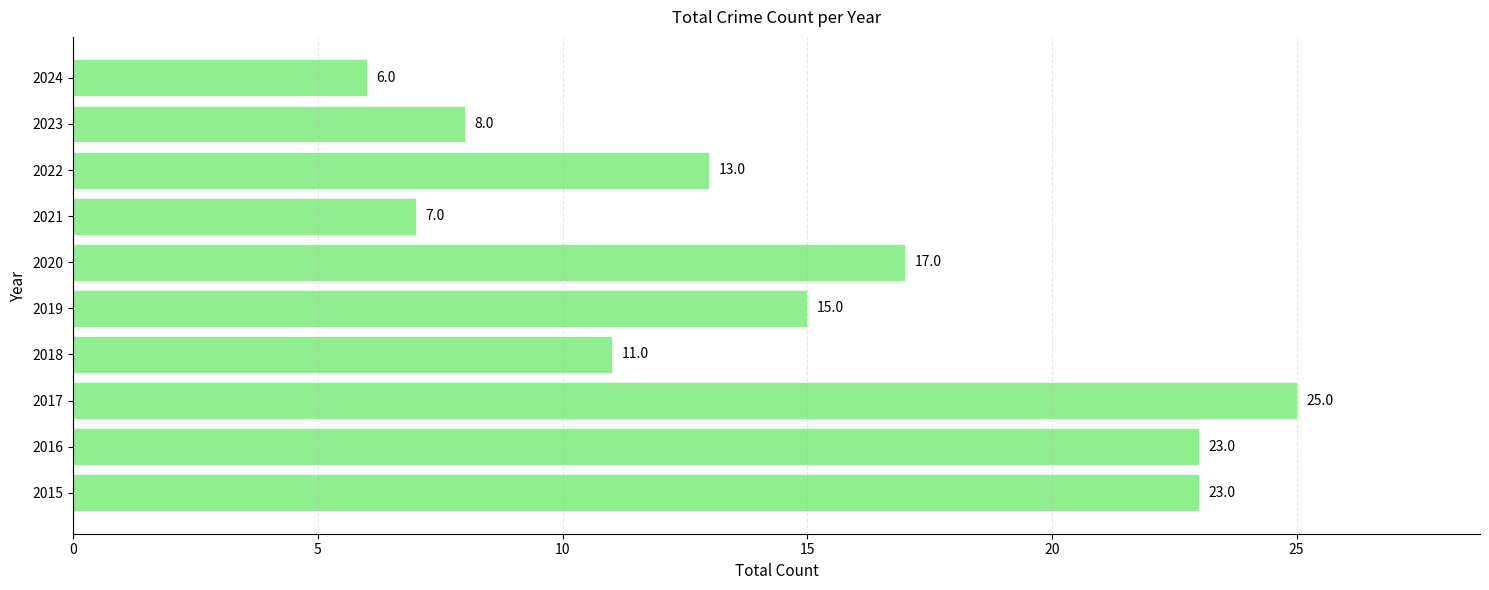

The value at 2020 is 17. True or false?

True